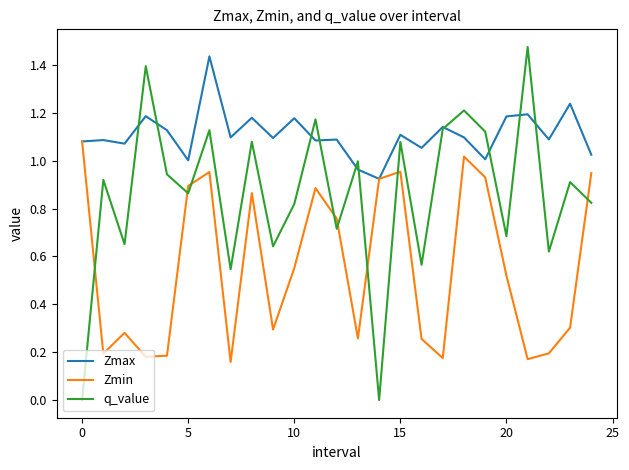

True or false: Zmin and q_value cross at least once.

True